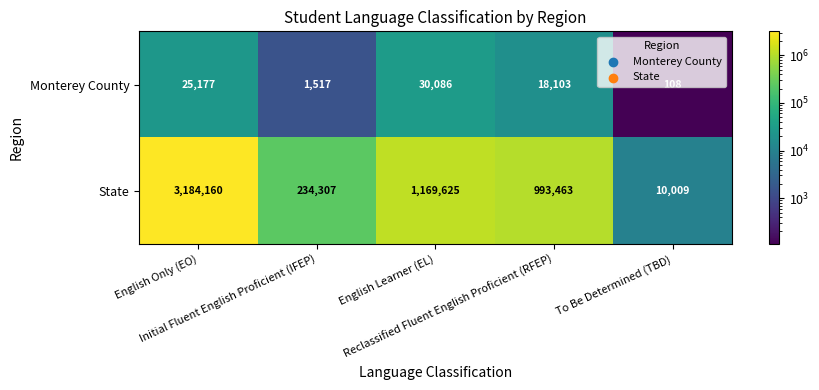

Which series changed the most between Reclassified Fluent English Proficient (RFEP) and To Be Determined (TBD)?

State